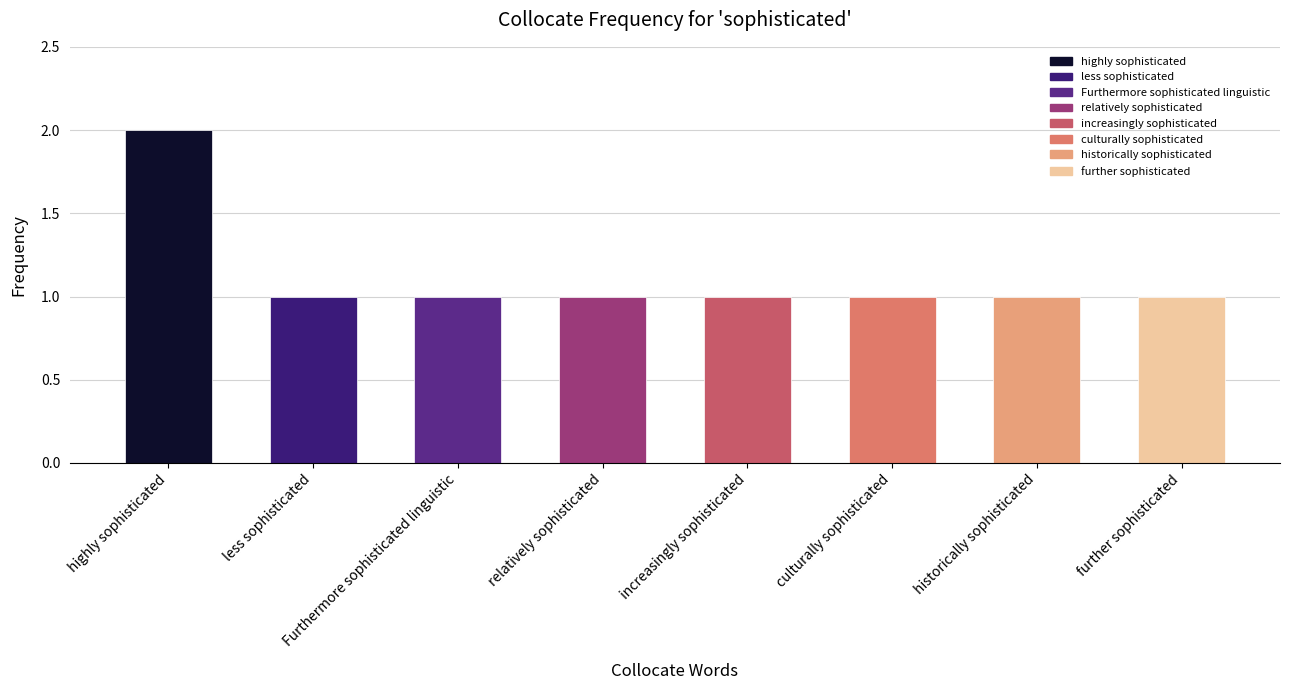

What is the change in value from highly sophisticated to historically sophisticated?

-1